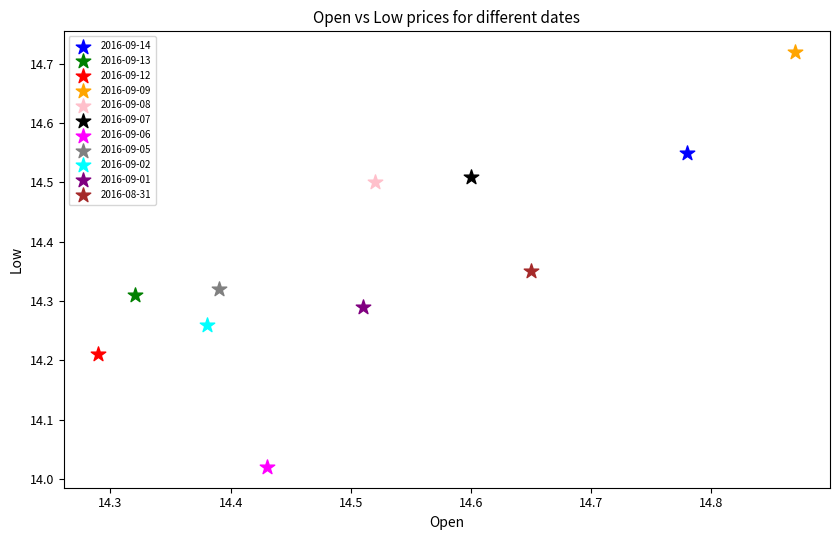

What are all the series names shown in the legend?

2016-09-14, 2016-09-13, 2016-09-12, 2016-09-09, 2016-09-08, 2016-09-07, 2016-09-06, 2016-09-05, 2016-09-02, 2016-09-01, 2016-08-31